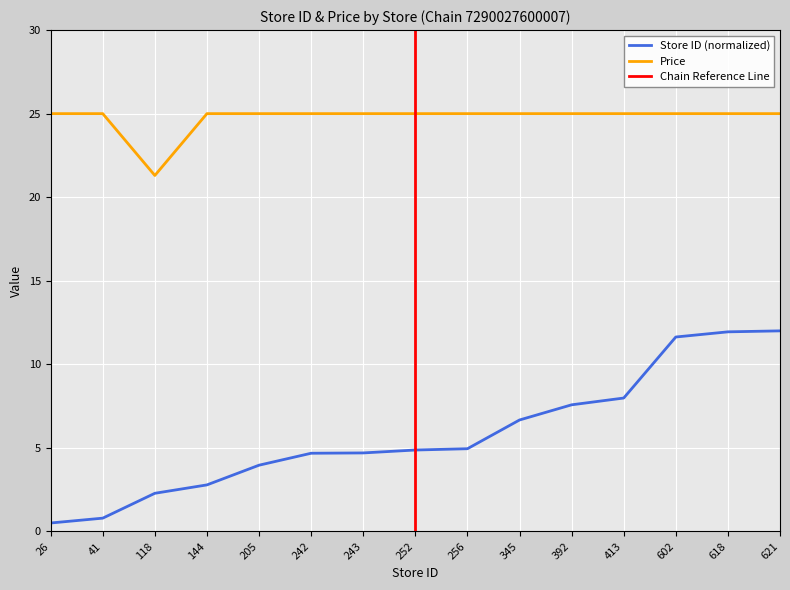

The chart shows a value of 13.4 at 205. True or false?

False